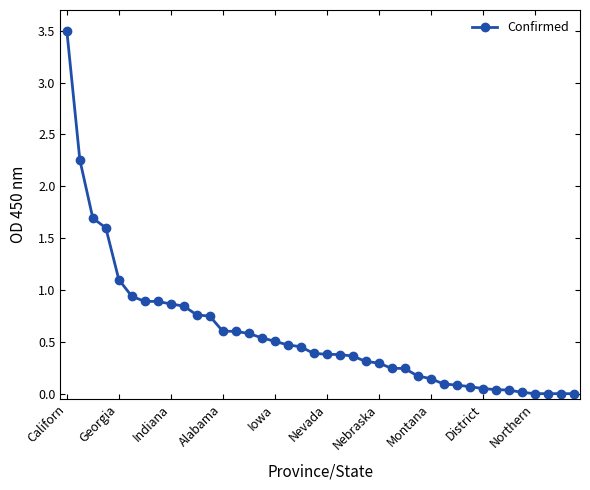

Count the number of data series in this chart.

1